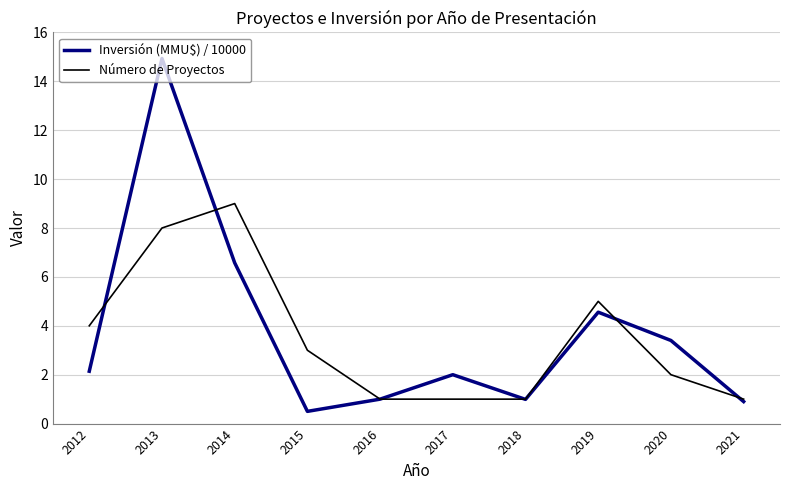

What is the difference between the Número de Proyectos values at 2018 and 2012?

3.0